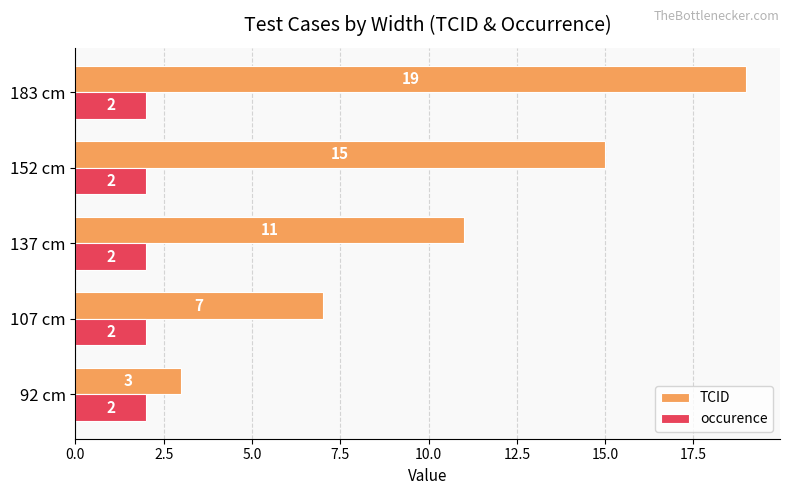

What is the greatest value displayed?

19